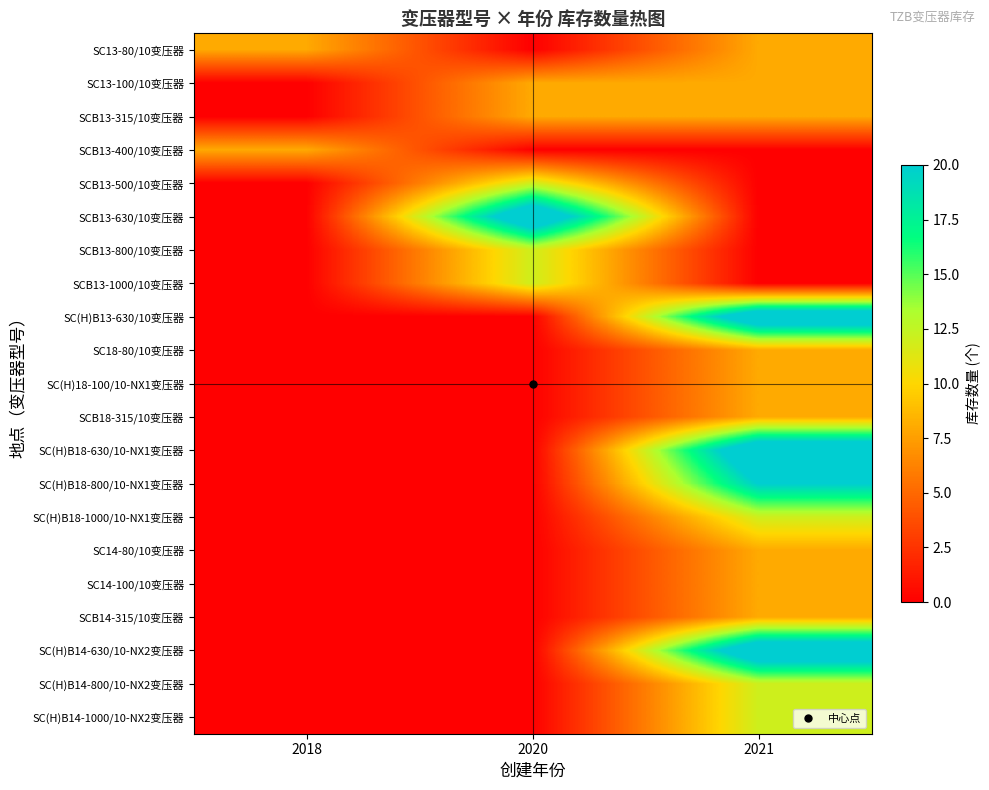

What is the greatest value displayed?

24